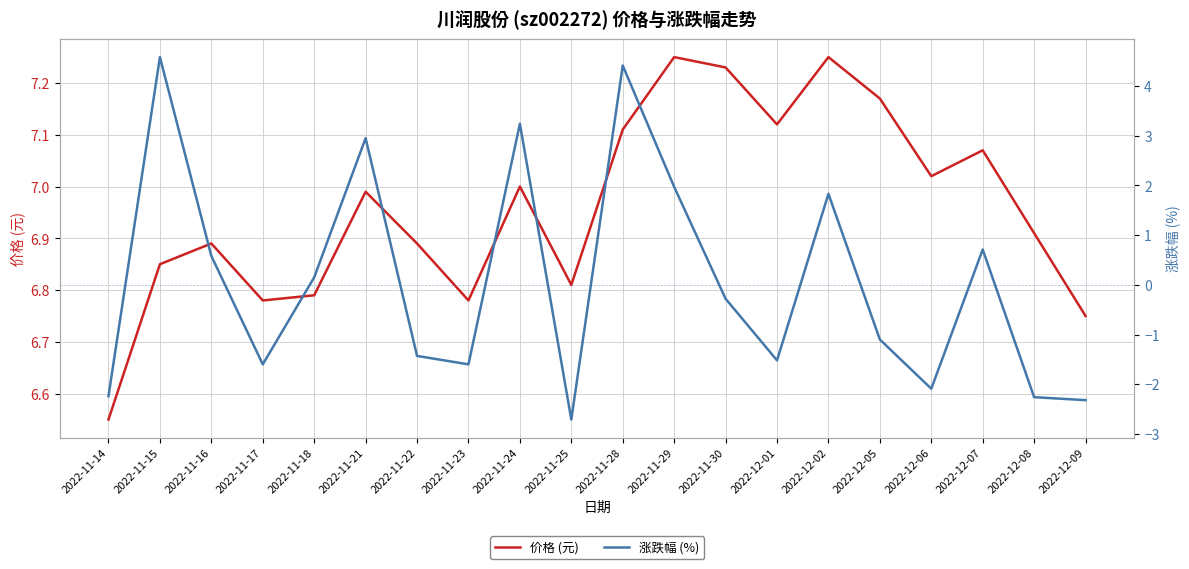

True or false: 涨跌幅 (%) and 价格 (元) cross at least once.

False